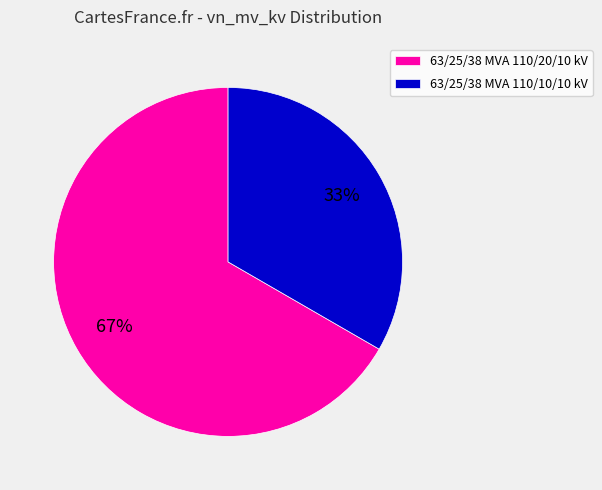

Rank the categories by value from lowest to highest.

63/25/38 MVA 110/10/10 kV, 63/25/38 MVA 110/20/10 kV